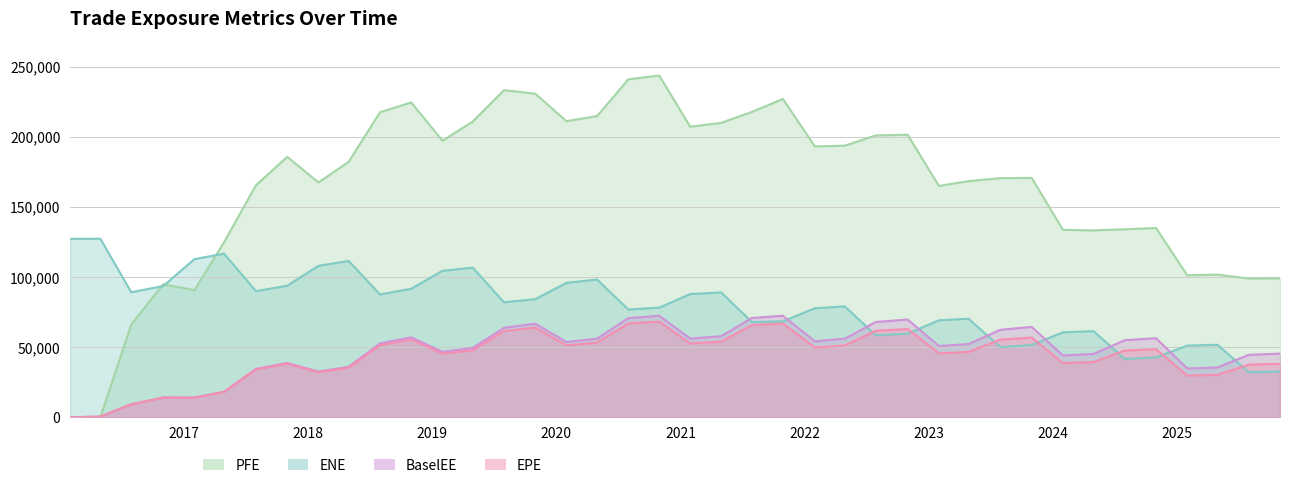

How many data points in ENE are less than 82015?

20